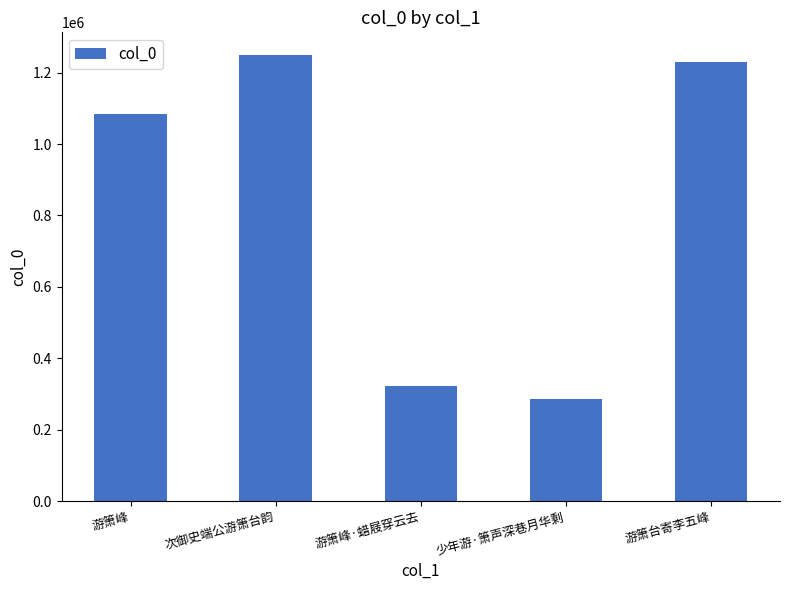

What value does the data have at 游箫台寄李五峰, to the nearest 50?

1231000